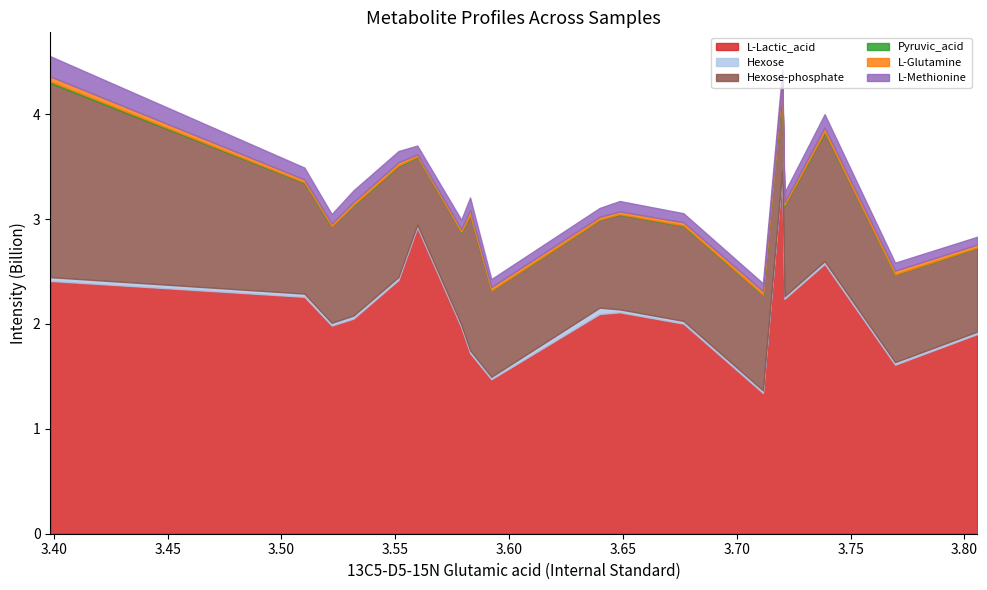

What is the highest value of the L-Lactic_acid series?

3.4